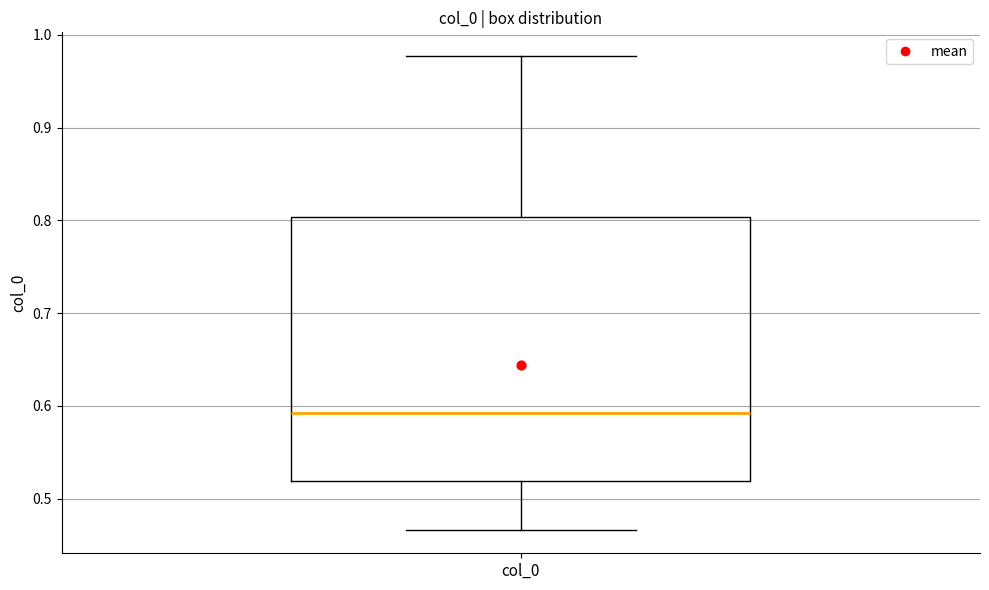

Where is the upper edge of the box for col_0 on the y-axis? The values are not printed on the chart, so give them approximately, as read against the axis.

0.80